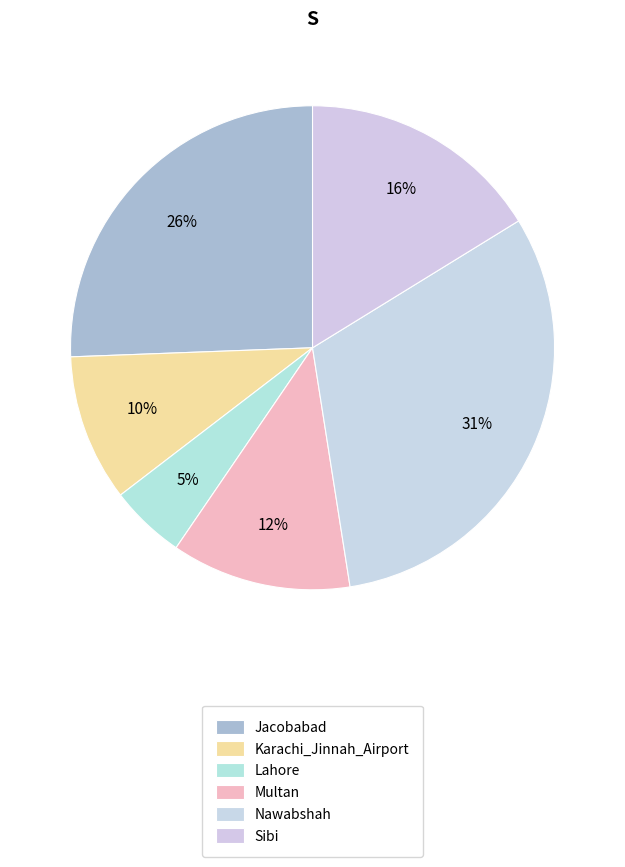

To the nearest percent, what portion does Lahore represent?

5%